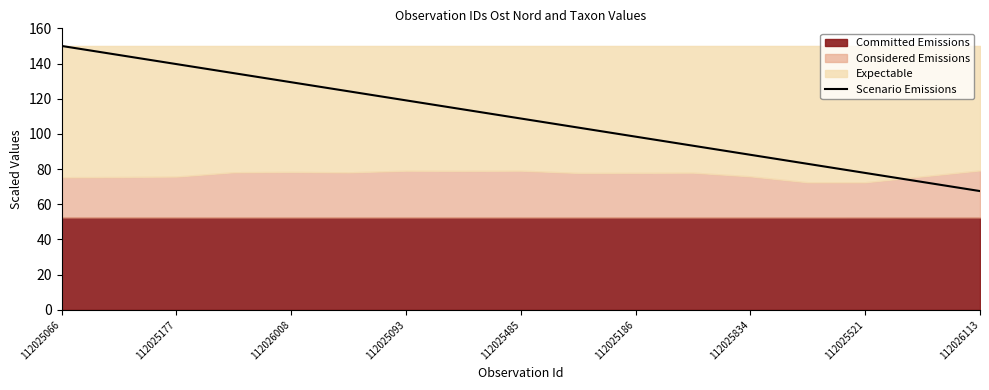

At which label does Scenario Emissions reach its minimum?

112026113